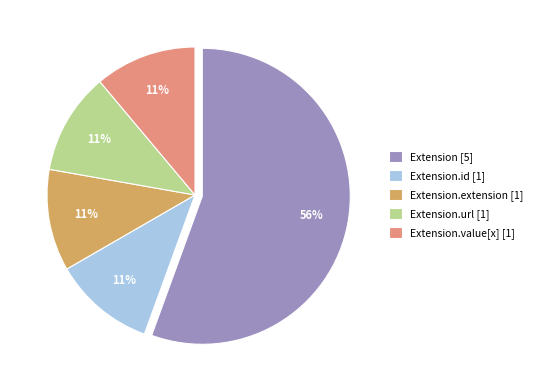

How many segments does this pie chart have?

5